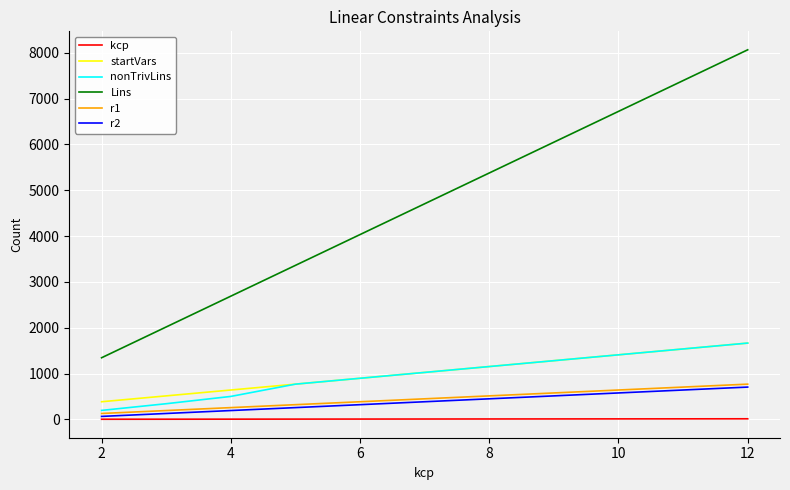

True or false: Lins and startVars cross at least once.

False